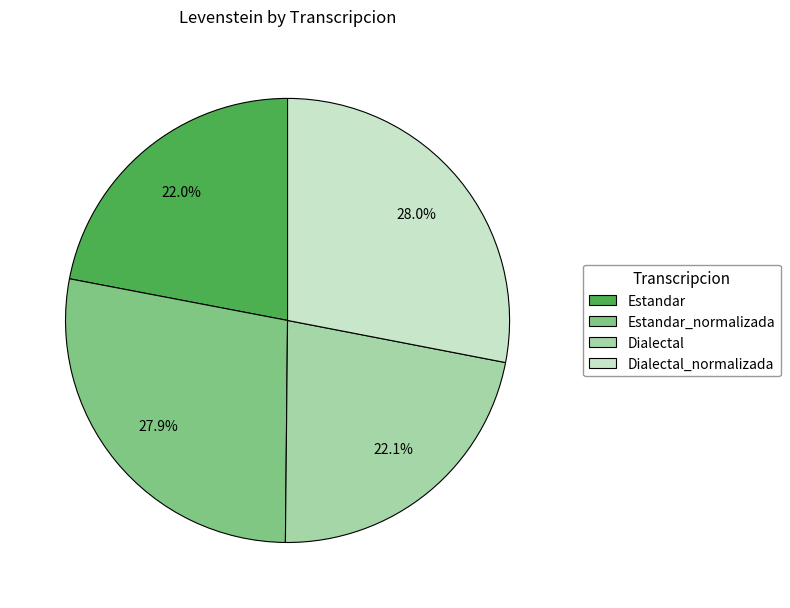

How many segments does this pie chart have?

4